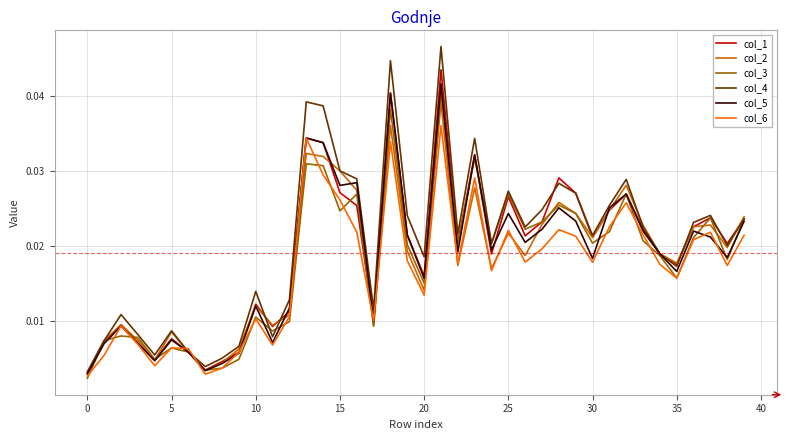

How many interior local peaks does the col_4 series have?

11